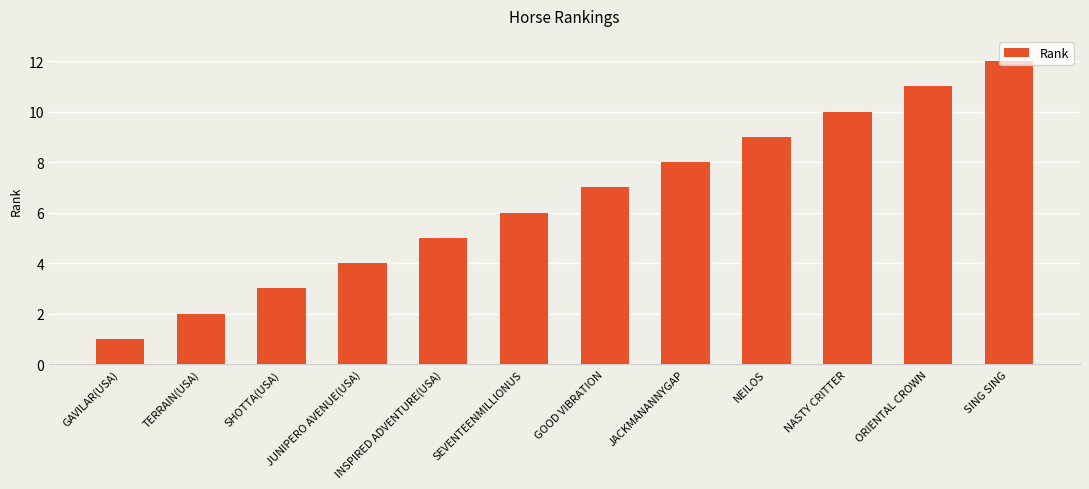

What is the label of the 8th bar from the right?

INSPIRED ADVENTURE(USA)